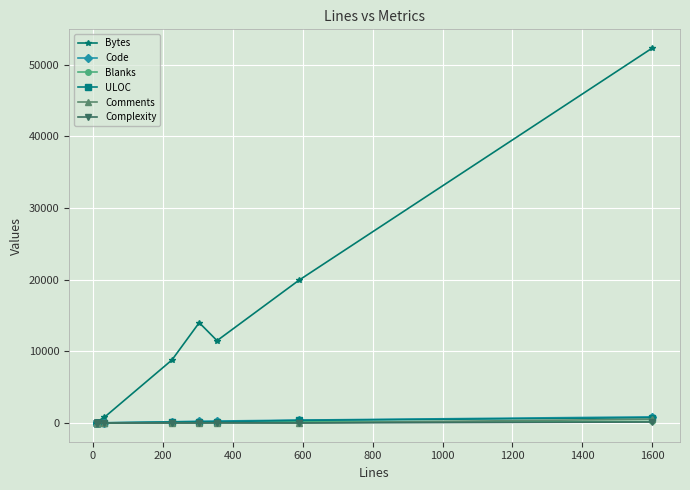

Reading left to right, what are all the values shown in this chart?

Bytes: 163	181	162	170	153	159	809	8791	13992	11484	19936	52299
Code: 8	8	8	8	8	8	18	170	248	270	402	857
Blanks: 3	3	3	3	3	3	6	28	44	50	188	209
ULOC: 9	9	9	9	9	9	25	141	156	178	366	733
Comments: 0	0	0	0	0	0	9	28	12	35	0	534
Complexity: 1	1	1	1	1	1	0	0	1	11	0	132